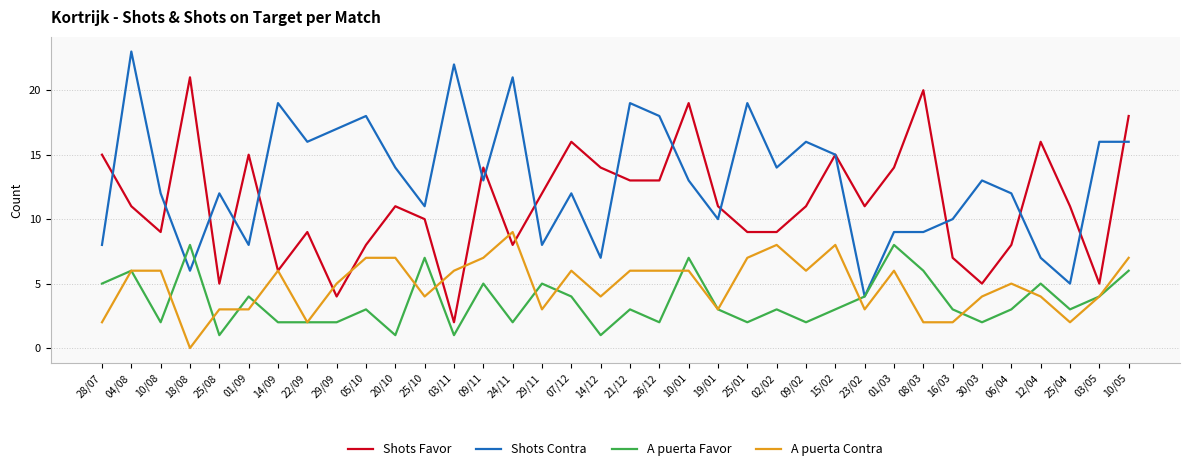

True or false: Shots Favor and A puerta Favor intersect in this chart.

False